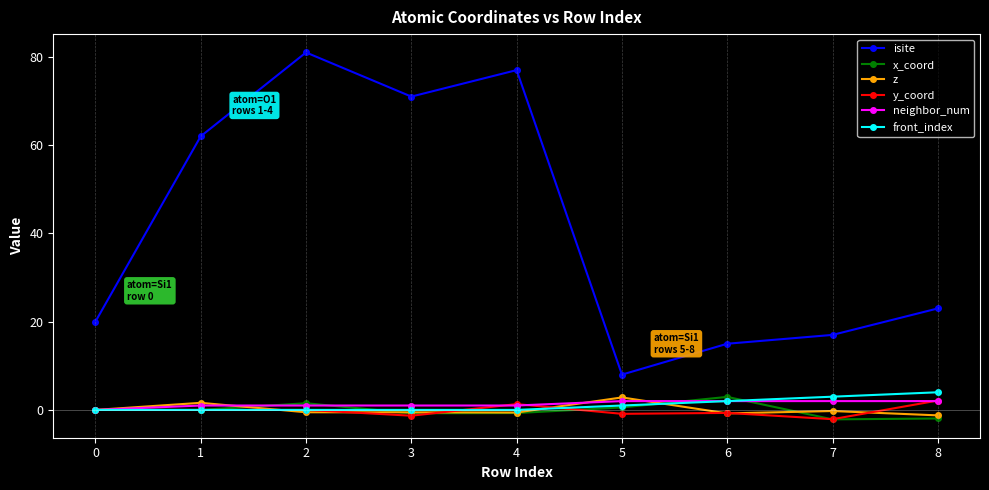

True or false: z has a value of 0.0 at 0.

True